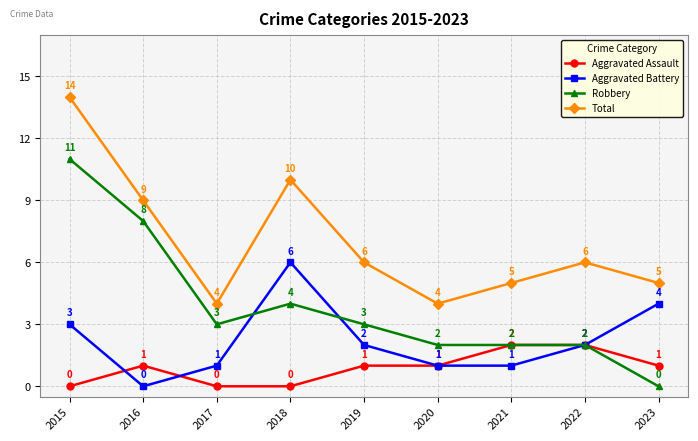

What is the difference between the highest and lowest values at 2018?

10